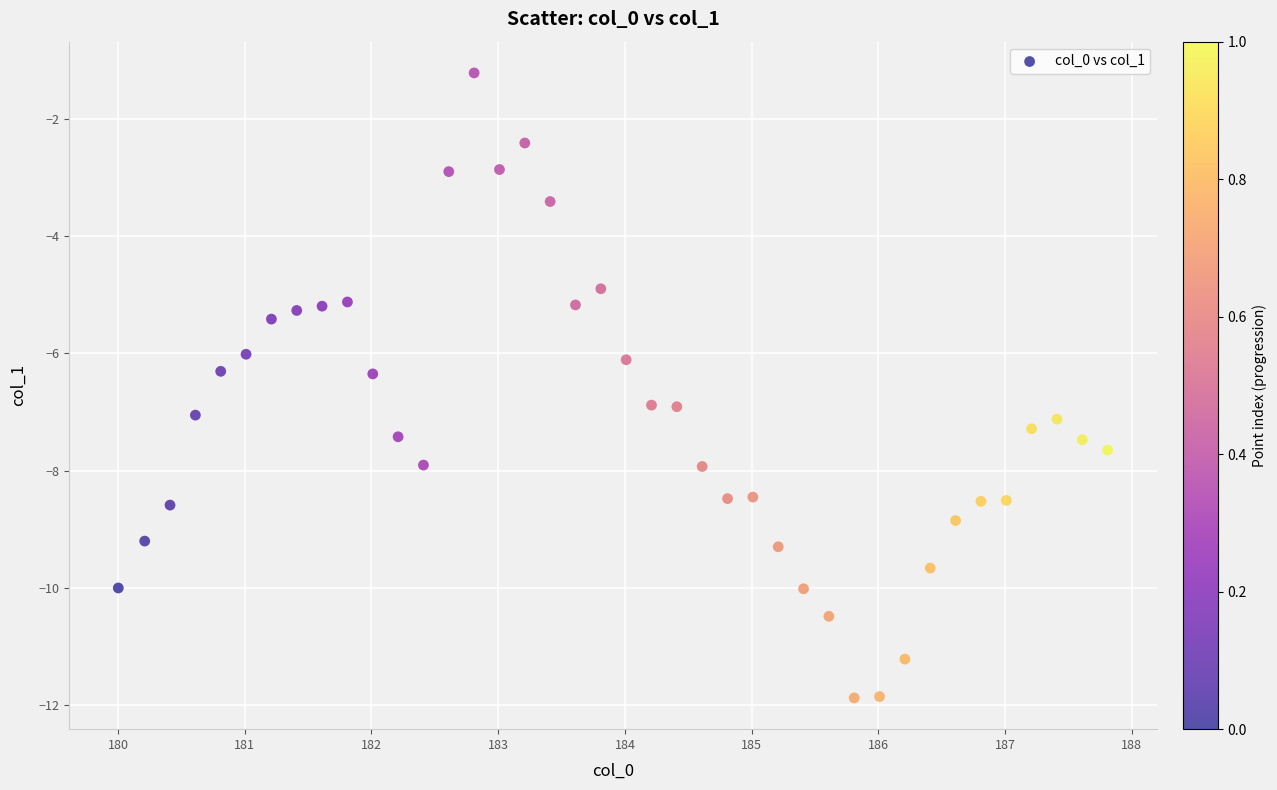

What is the range of Y values (max minus min)?

10.7